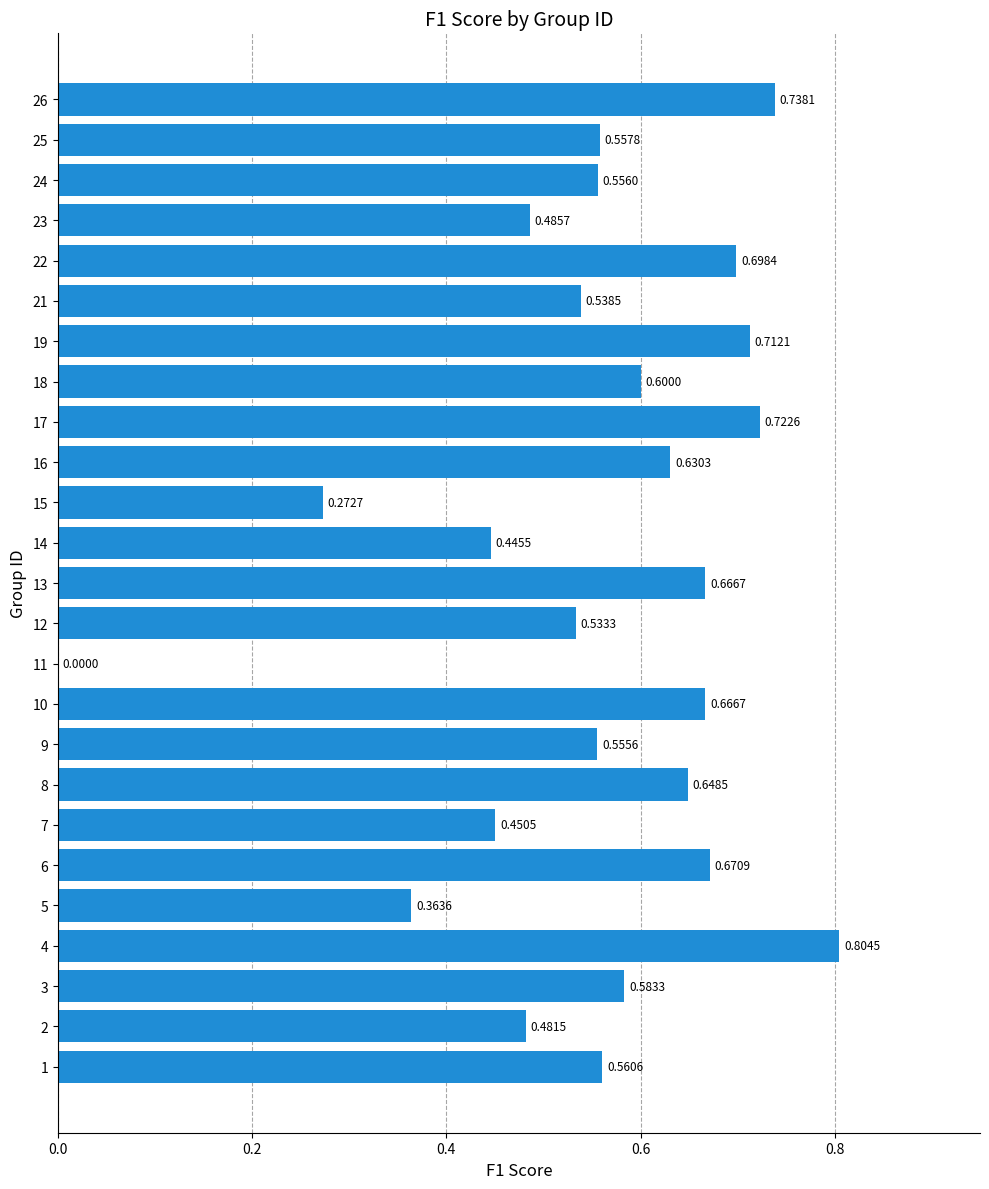

What is the sum of the values at 21 and 14?

1.0